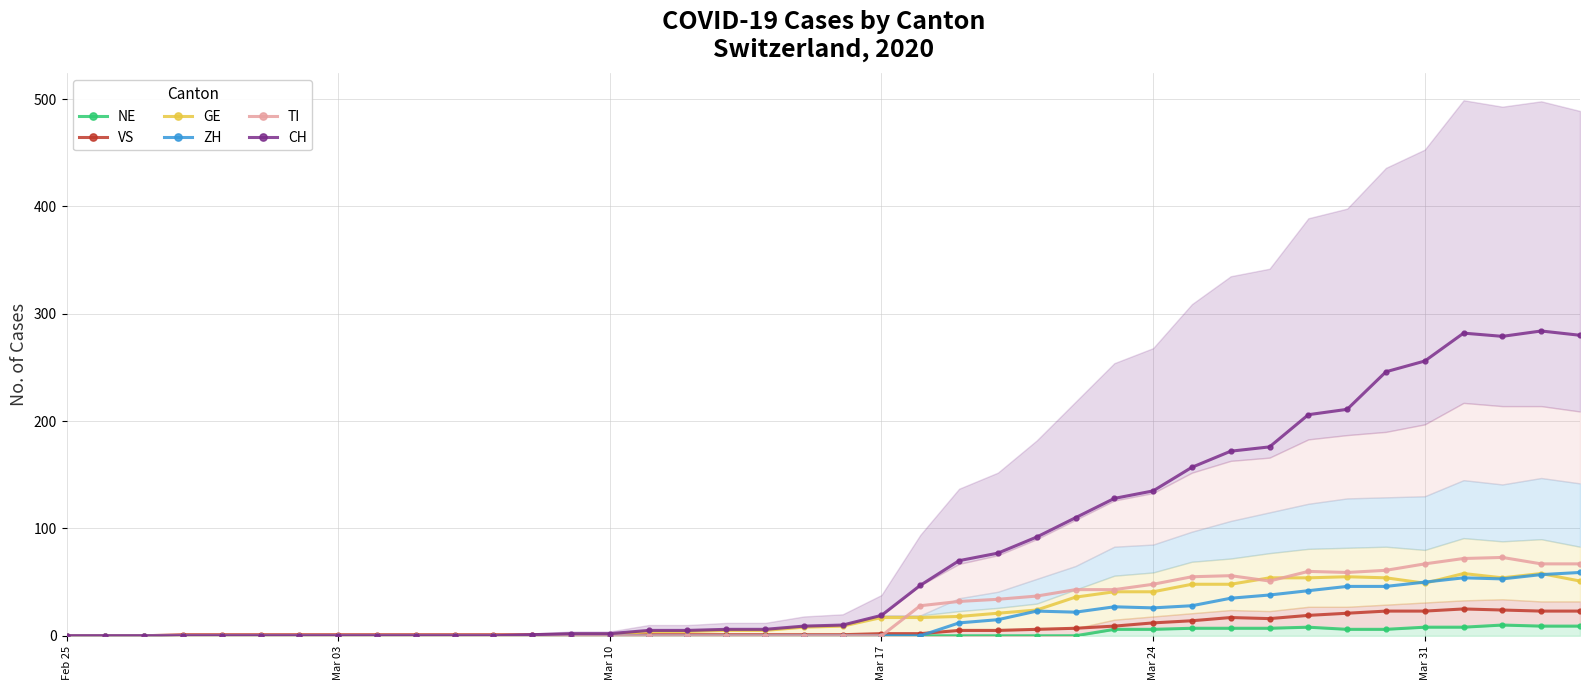

True or false: ZH has more than 2 points higher than both neighbors.

True